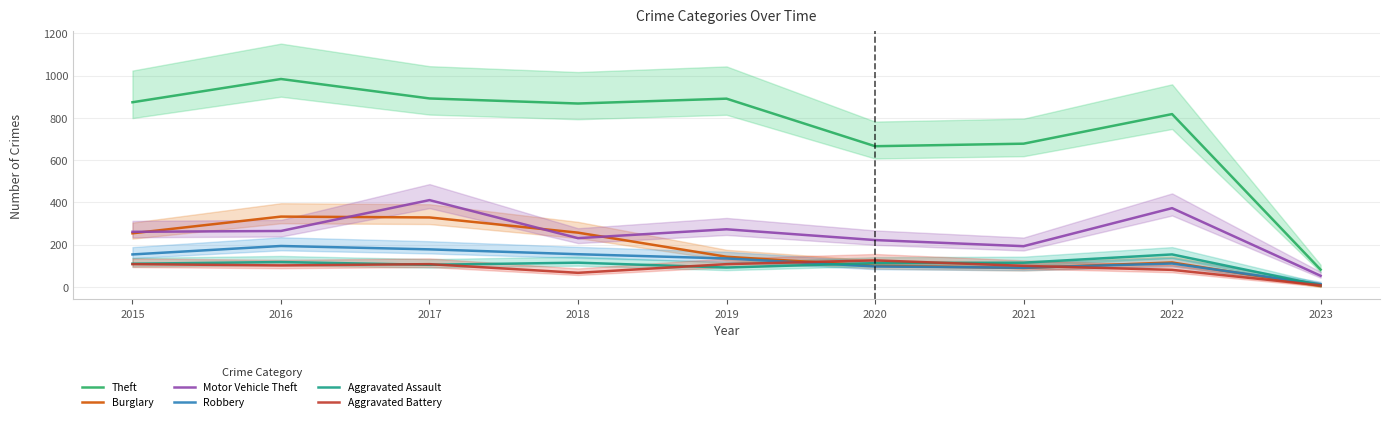

True or false: Motor Vehicle Theft and Theft intersect in this chart.

False